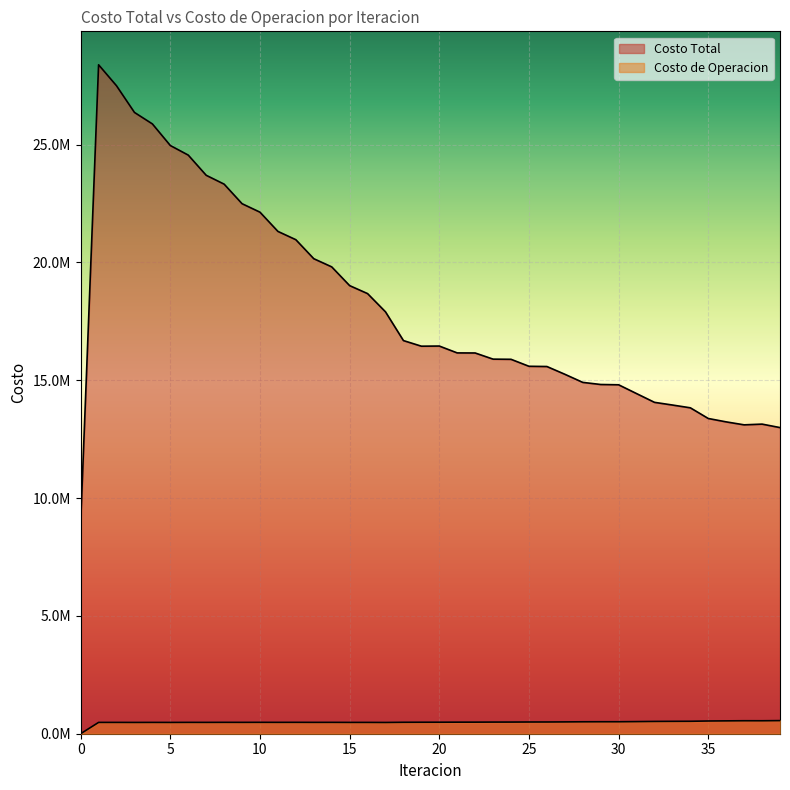

True or false: Costo Total has a value of 7364092.1 at 10.

False